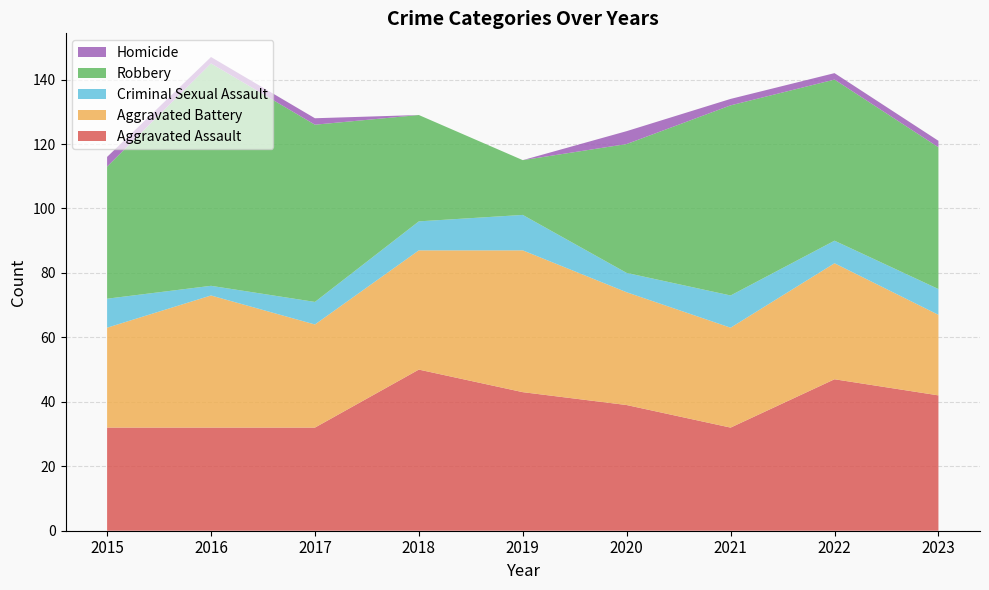

Reading left to right, what are all the values shown in this chart?

Aggravated Assault: 2015=32	2016=32	2017=32	2018=50	2019=43	2020=39	2021=32	2022=47	2023=42
Aggravated Battery: 2015=31	2016=41	2017=32	2018=37	2019=44	2020=35	2021=31	2022=36	2023=25
Criminal Sexual Assault: 2015=9	2016=3	2017=7	2018=9	2019=11	2020=6	2021=10	2022=7	2023=8
Robbery: 2015=41	2016=69	2017=55	2018=33	2019=17	2020=40	2021=59	2022=50	2023=44
Homicide: 2015=3	2016=2	2017=2	2018=0	2019=0	2020=4	2021=2	2022=2	2023=2